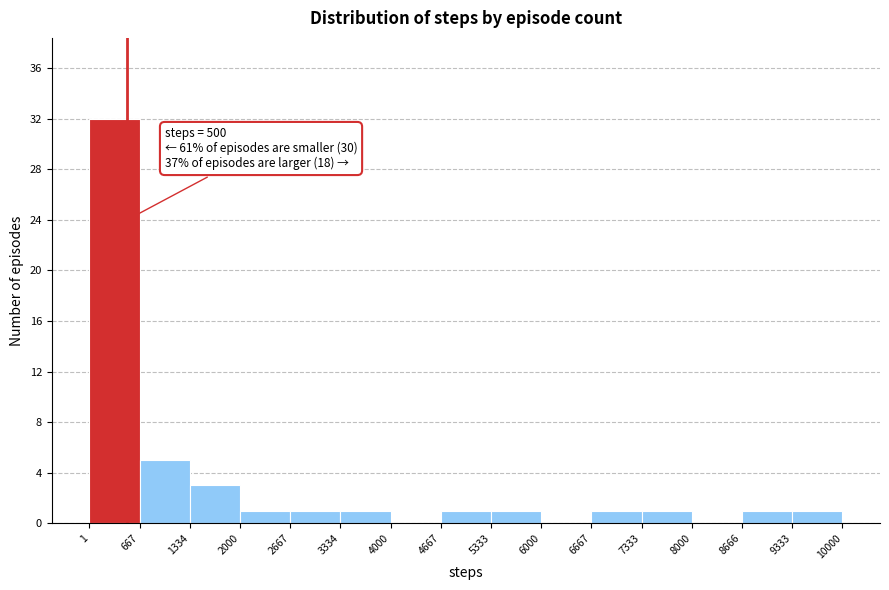

Over which range of the x-axis is the bar tallest?

1 to 667